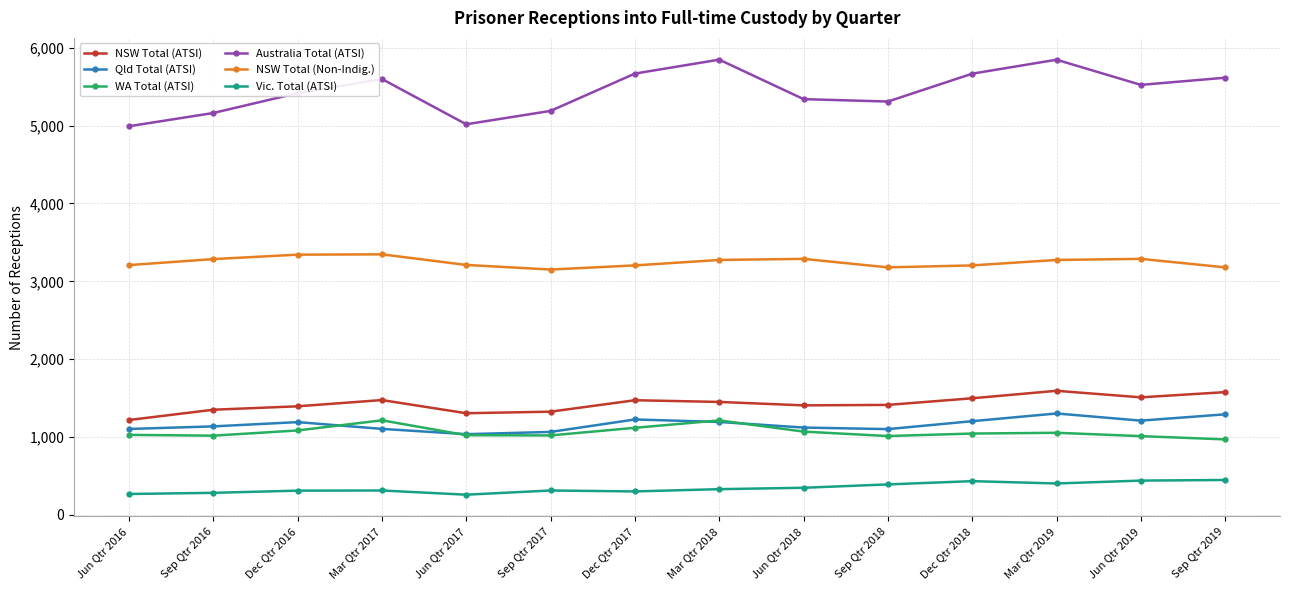

The NSW Total (ATSI) series shows 2087 at Jun Qtr 2016. True or false?

False